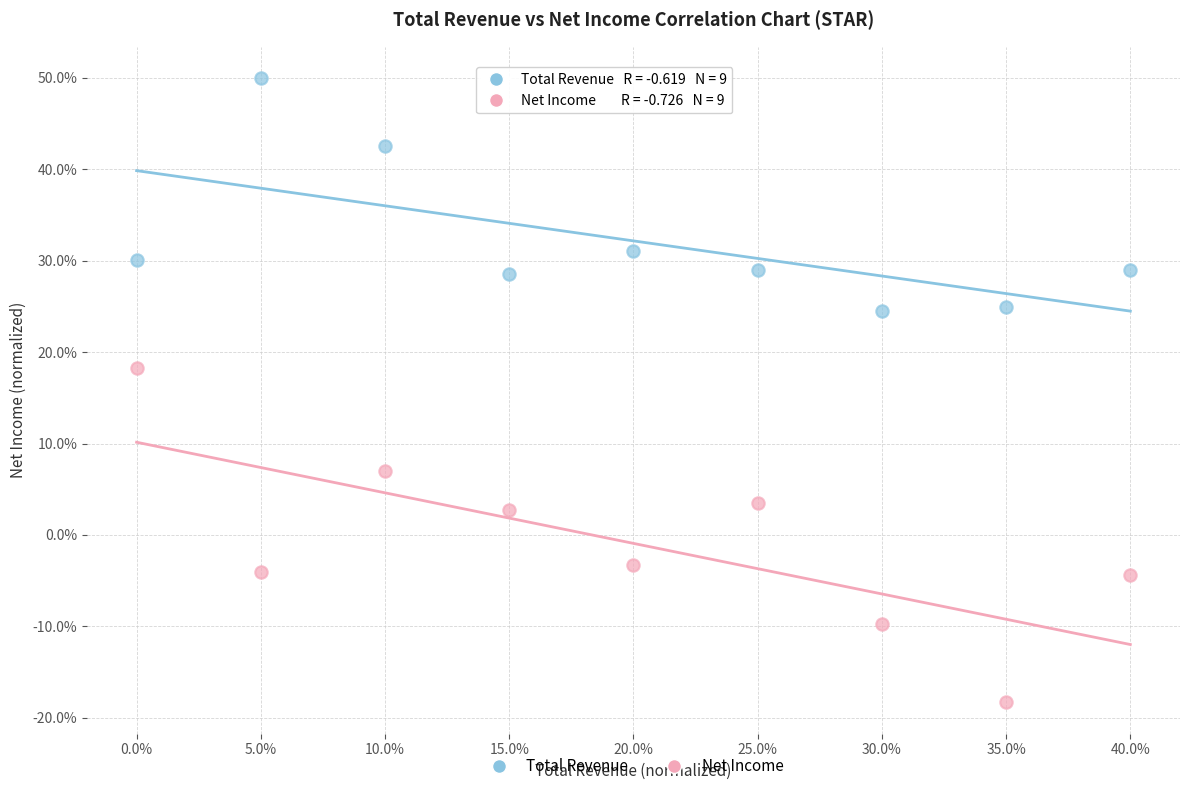

What are all the series names shown in the legend?

Total Revenue, Net Income